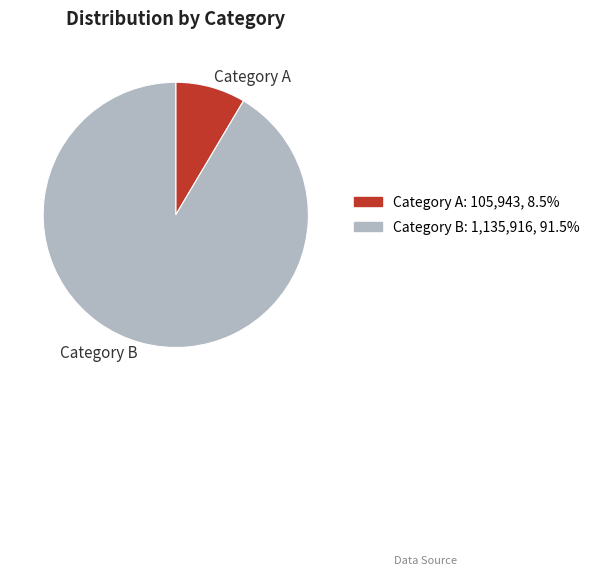

Is the sum of Category B and Category A greater than half?

Yes